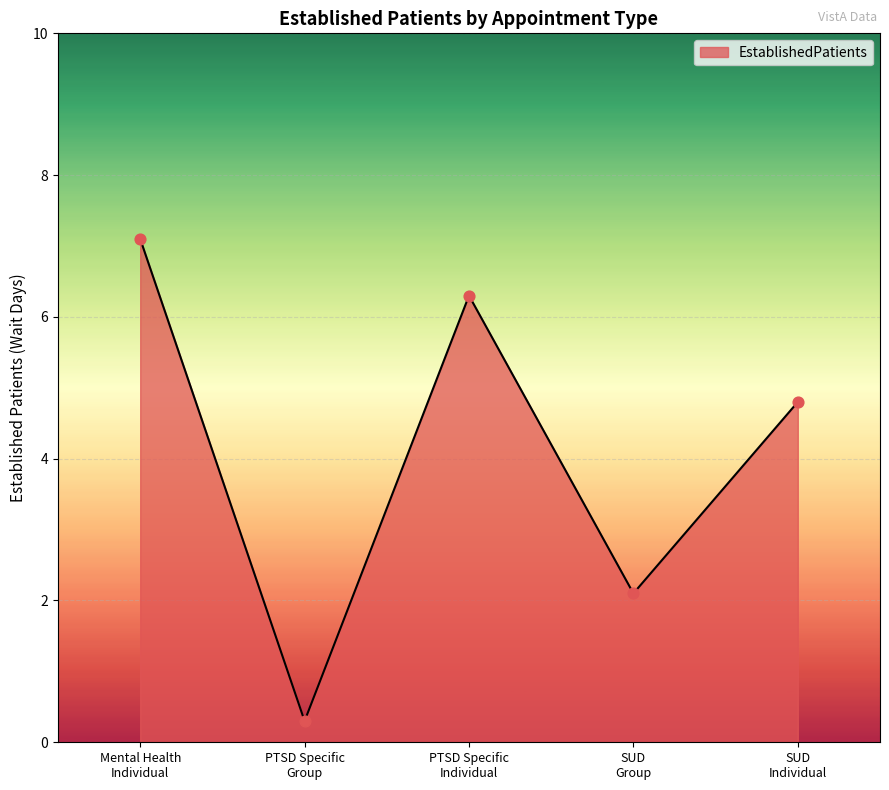

What is the difference between the second highest and minimum values?

6.0